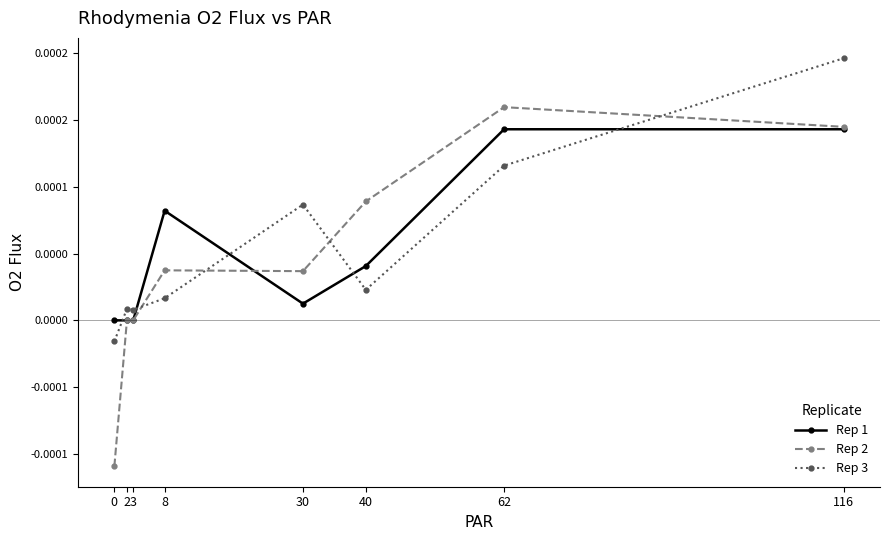

Is it true that Rep 2 equals 0.0 at 8?

False